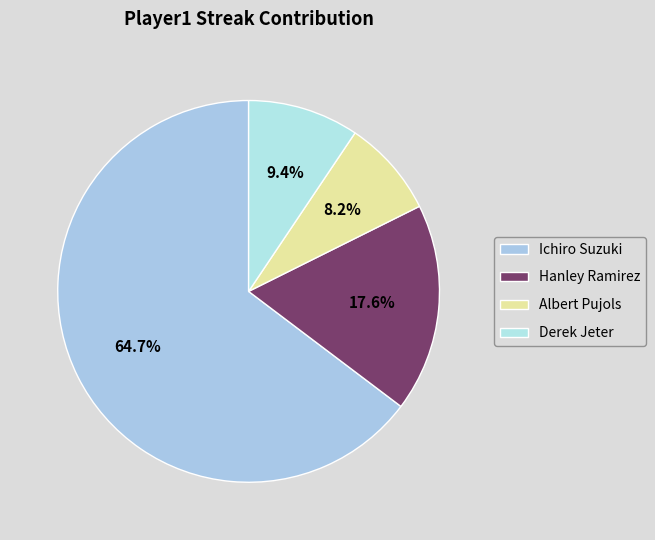

To the nearest percent, what percentage of the pie is Hanley Ramirez?

18%